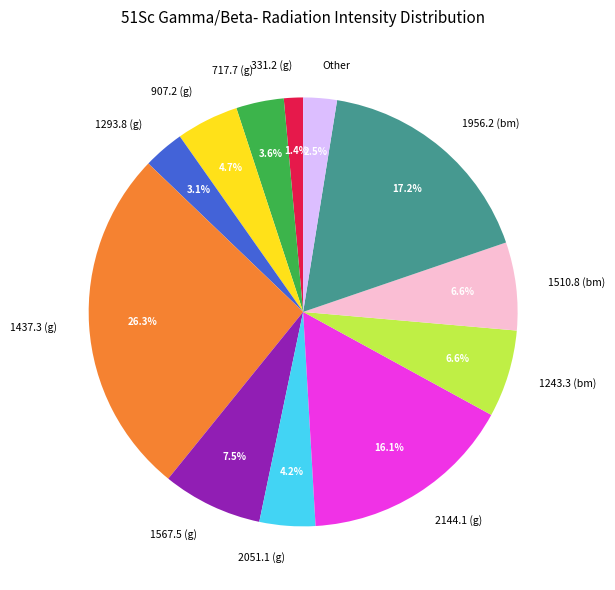

Combined, do 1437.3 (g) and 1510.8 (bm) account for over 50%?

No